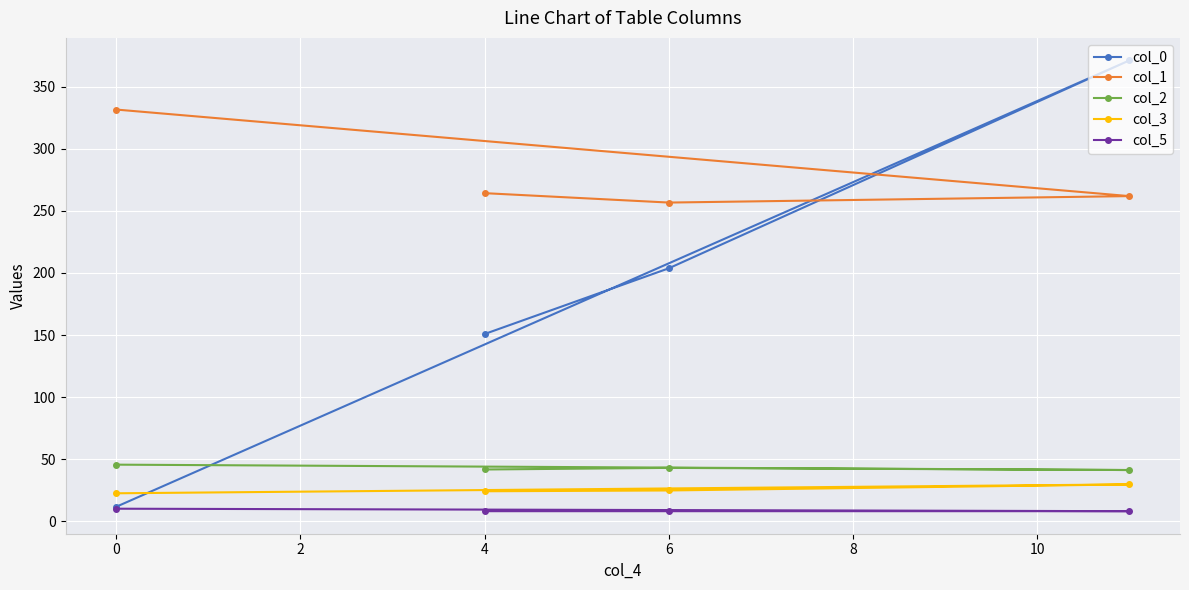

What is the difference between the maximum and minimum values in the col_3 series?

7.1